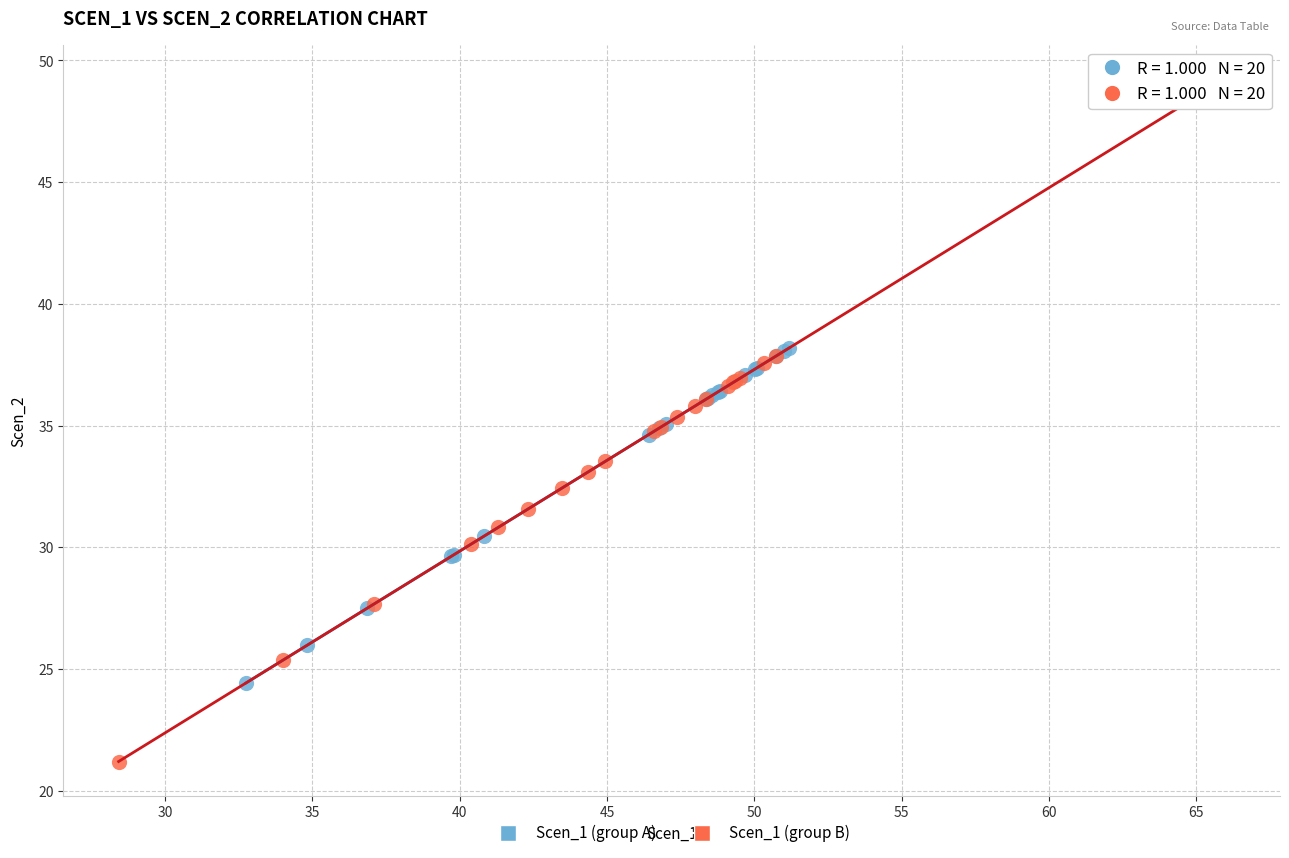

Which series has the largest Y range (max minus min)?

Scen_1 (group B)